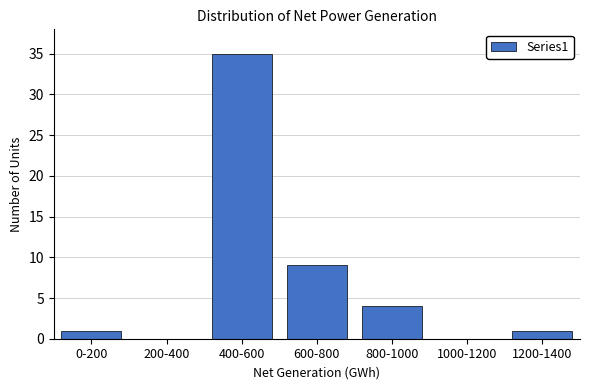

Reading left to right, what are all the values shown in this chart?

0-200=1	200-400=0	400-600=35	600-800=9	800-1000=4	1000-1200=0	1200-1400=1